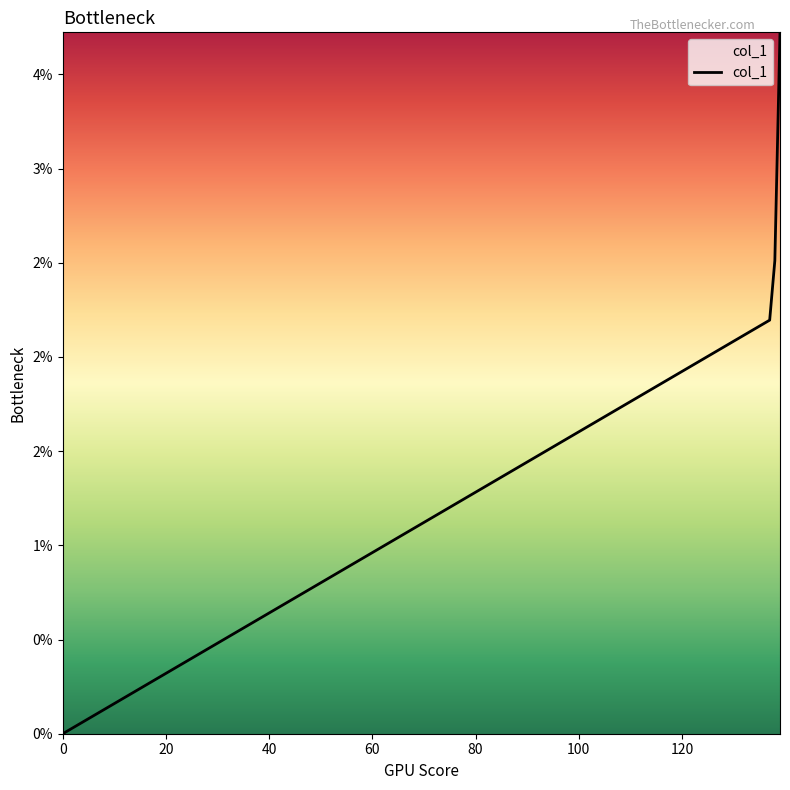

List the labels in order of value, largest first.

139, 138, 137, 0